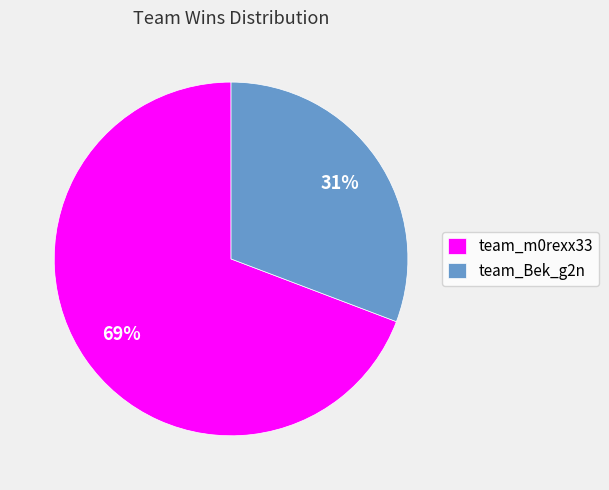

Combined, do team_m0rexx33 and team_Bek_g2n account for over 50%?

Yes